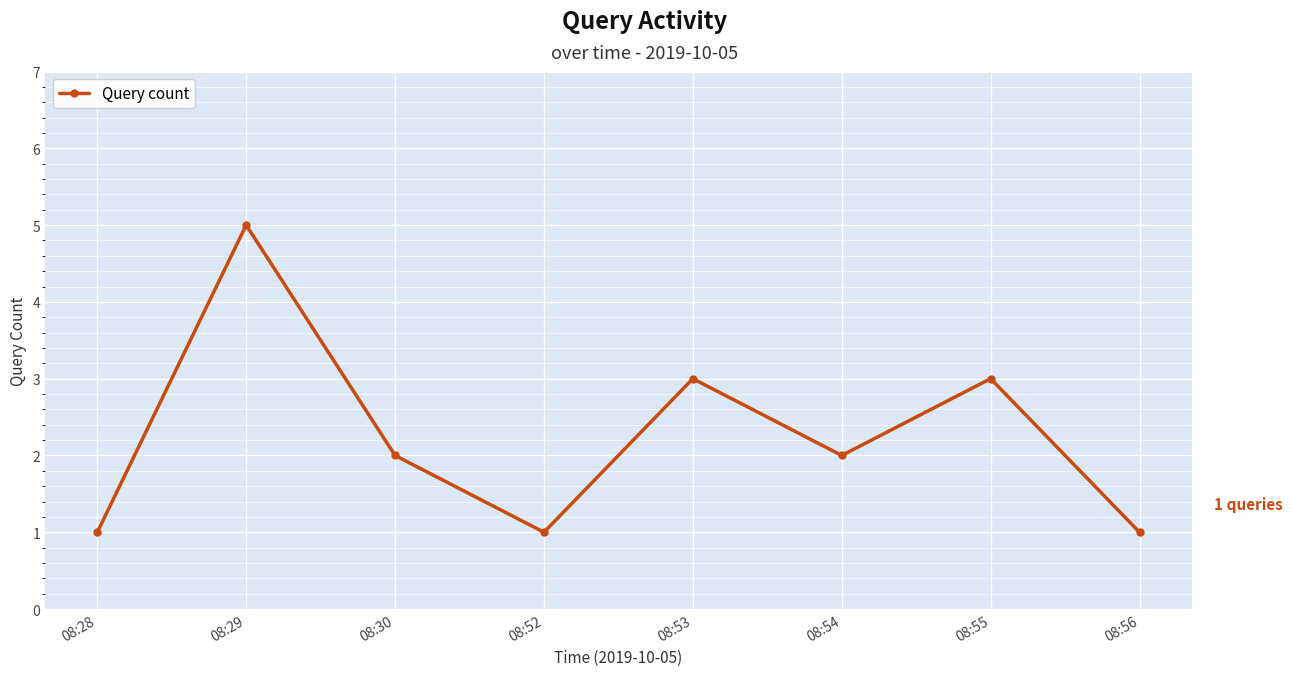

What is the sum of the values at 08:55 and 08:52?

4